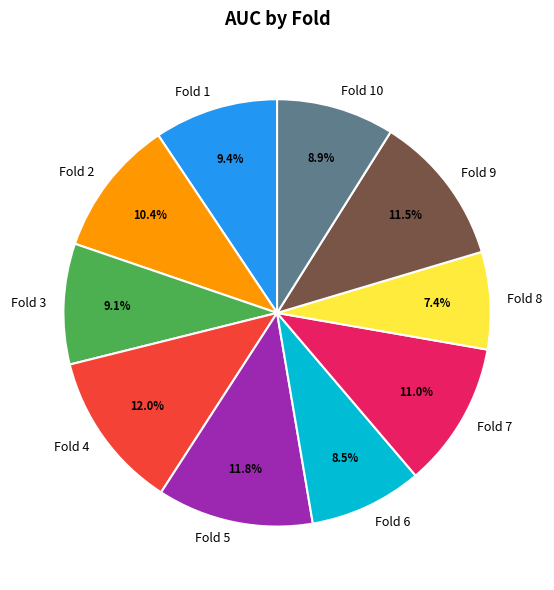

How many slices are in this pie chart?

10